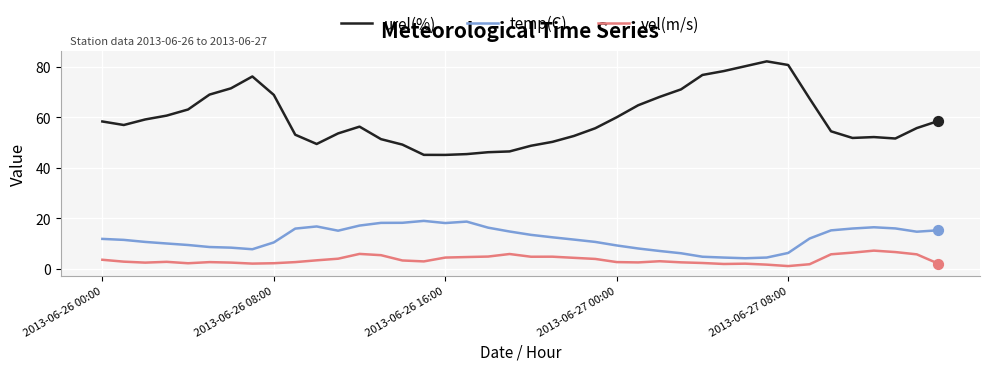

Which series has the largest range (max minus min)?

urel(%)